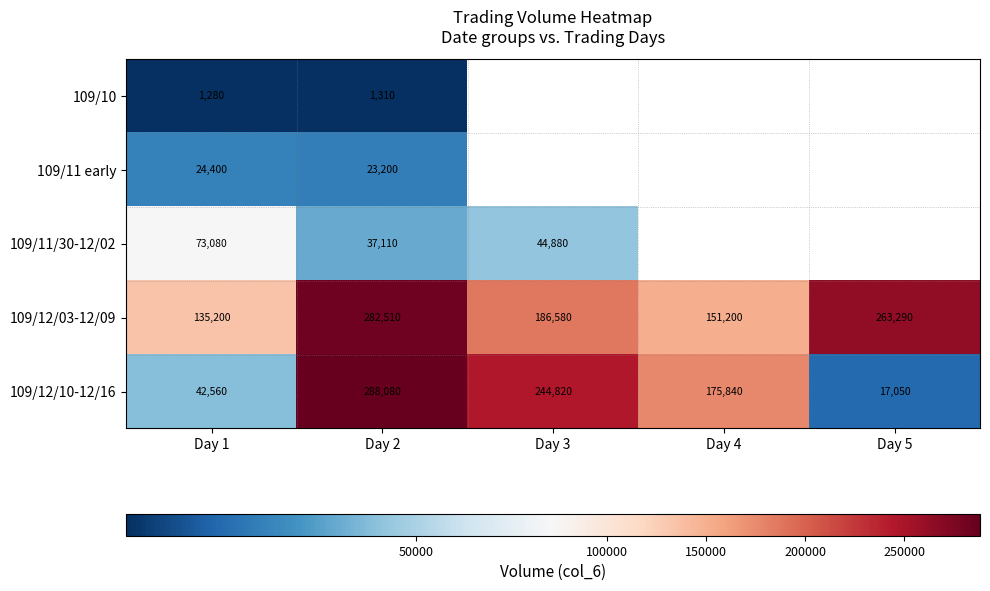

What is the smallest value displayed?

1280.0